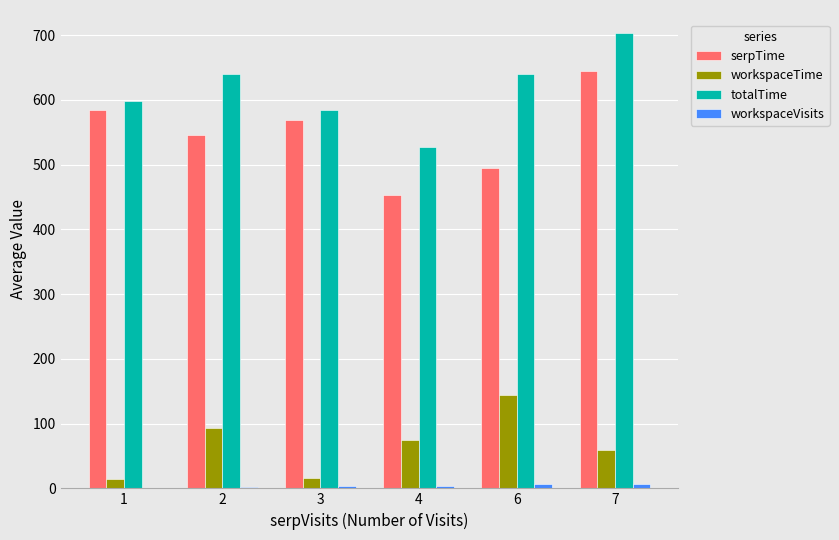

What is the maximum value shown in the chart?

703.9